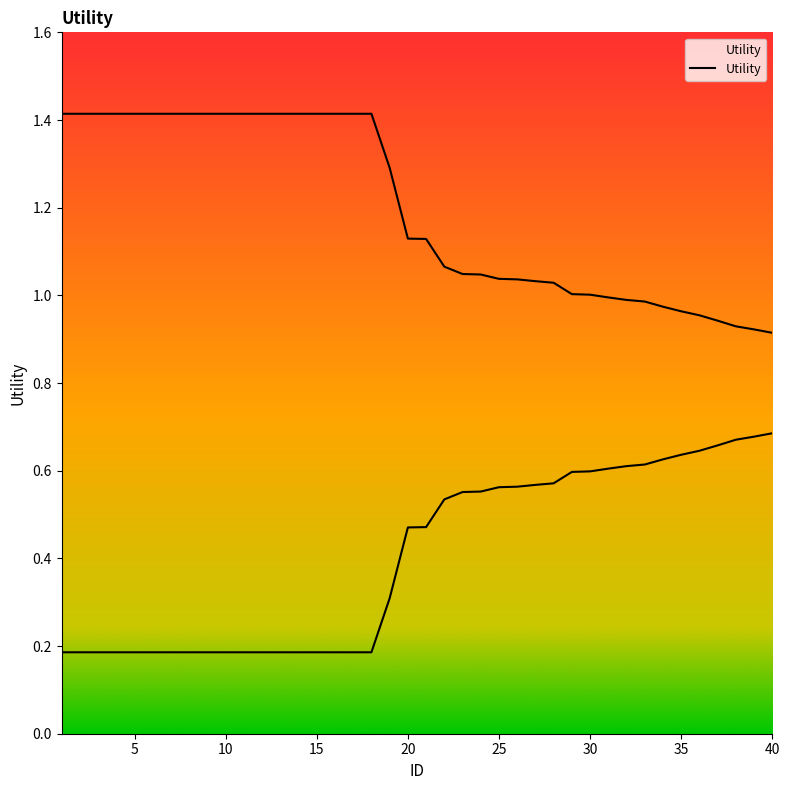

True or false: there are more than 0 points higher than both neighbors.

False